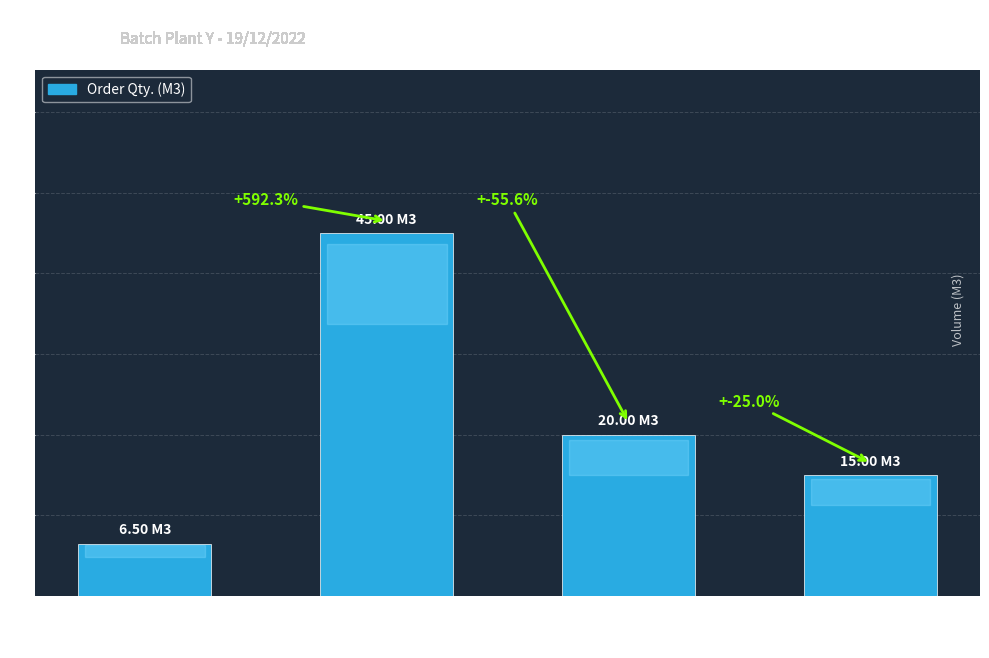

Reading right to left, what are all the values shown in this chart?

S/O #4=15.0	S/O #3=20.0	S/O #2=45.0	S/O #1=6.5